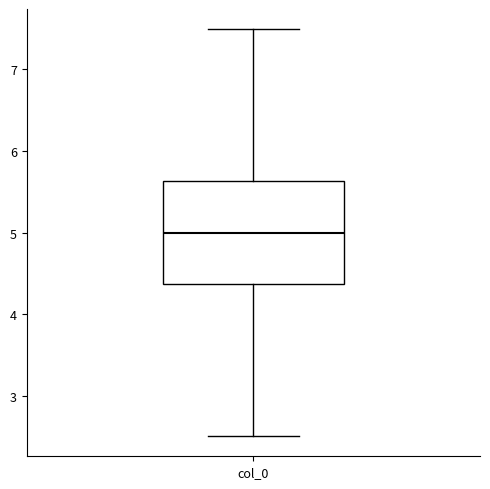

Read this box plot against the y-axis: the position of the median line, the range covered by the box, and the ends of both whiskers. The values are not printed on the chart, so give them approximately, as read against the axis.

median 5.0, box 4.4 to 5.6, whiskers 2.5 to 7.5